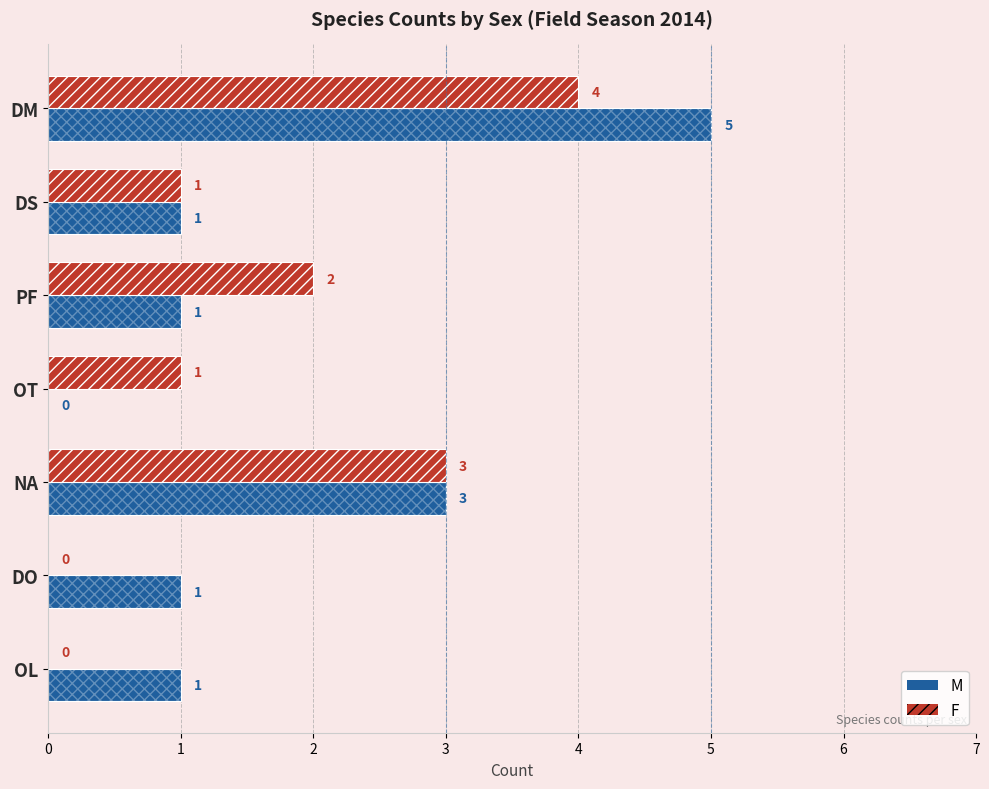

How many groups of bars are there?

7